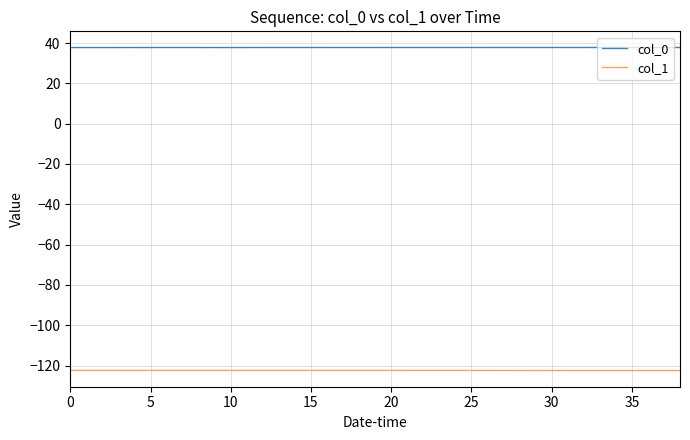

How many lines are shown in the chart?

2